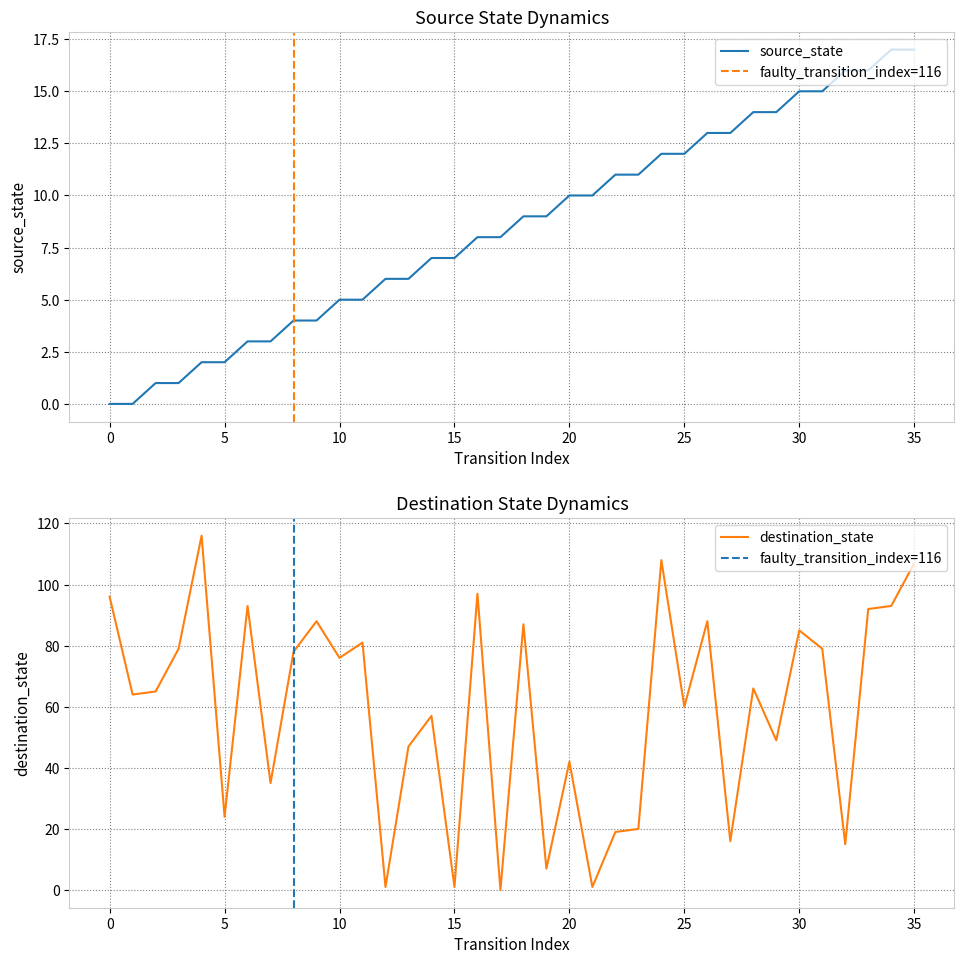

After their last crossing, which series has the higher values: destination_state or source_state?

destination_state